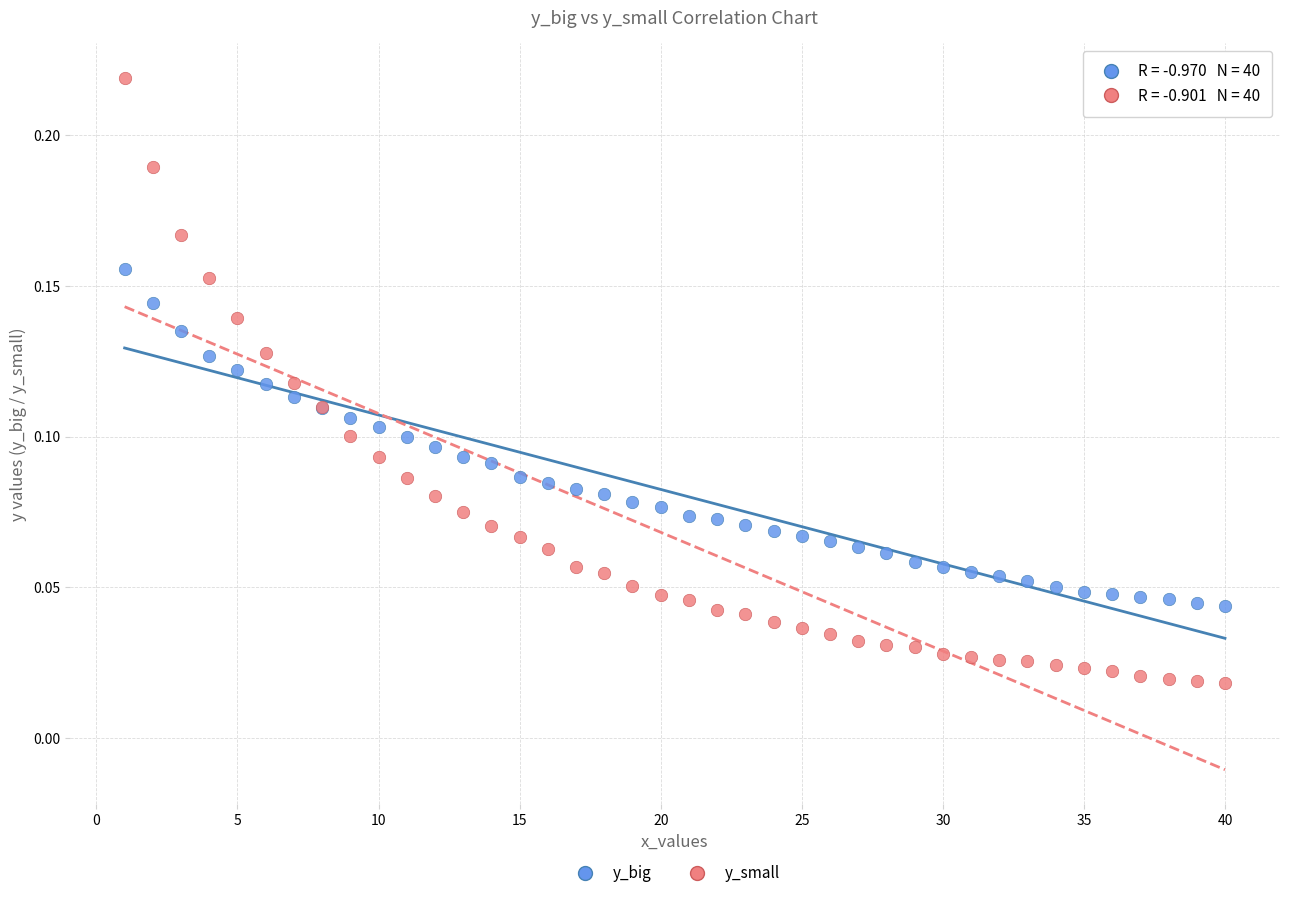

What are all the series names shown in the legend?

y_big, y_small